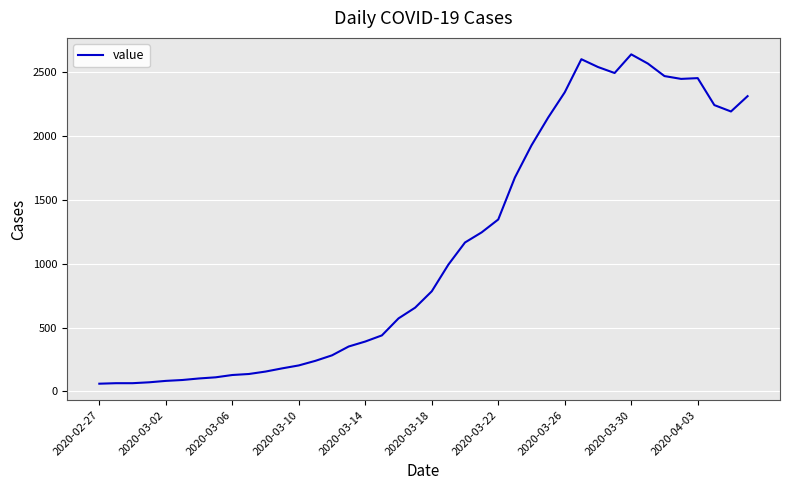

What is the difference between the maximum and second lowest values?

2573